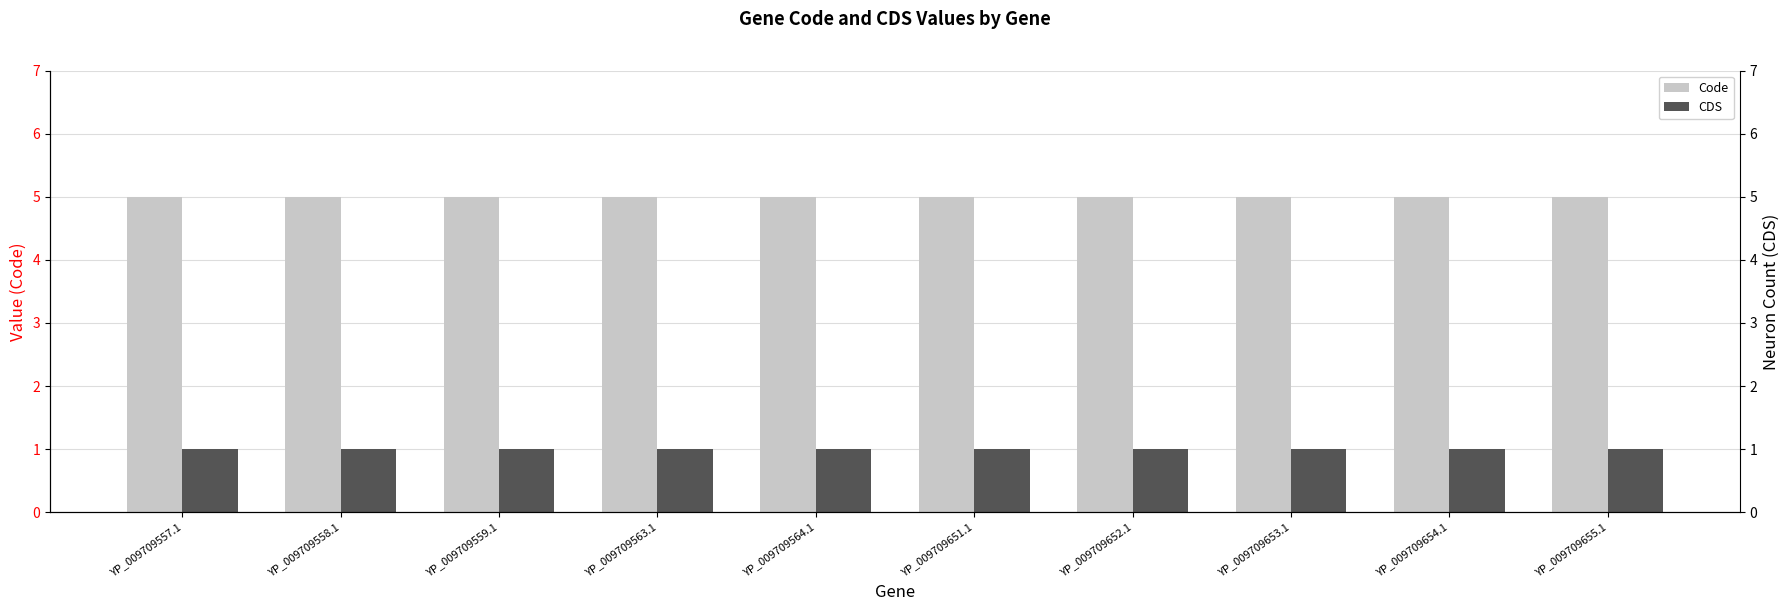

What is the spread (max minus min) of values at YP_009709558.1?

4